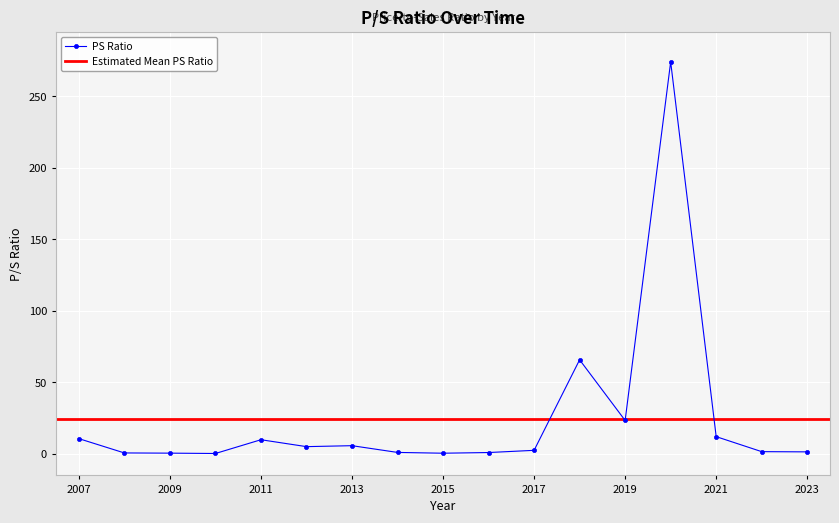

True or false: there are more than 2 points higher than both neighbors.

True